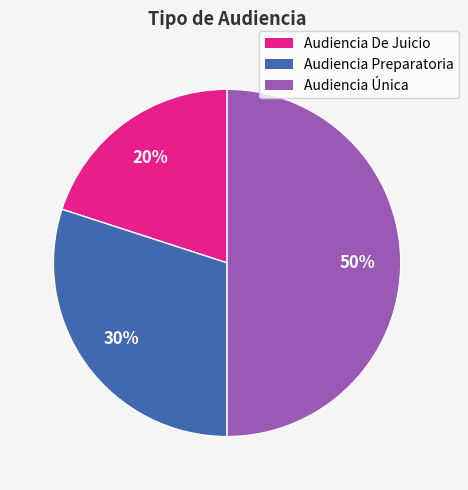

Is the sum of Audiencia Única and Audiencia Preparatoria greater than half?

Yes